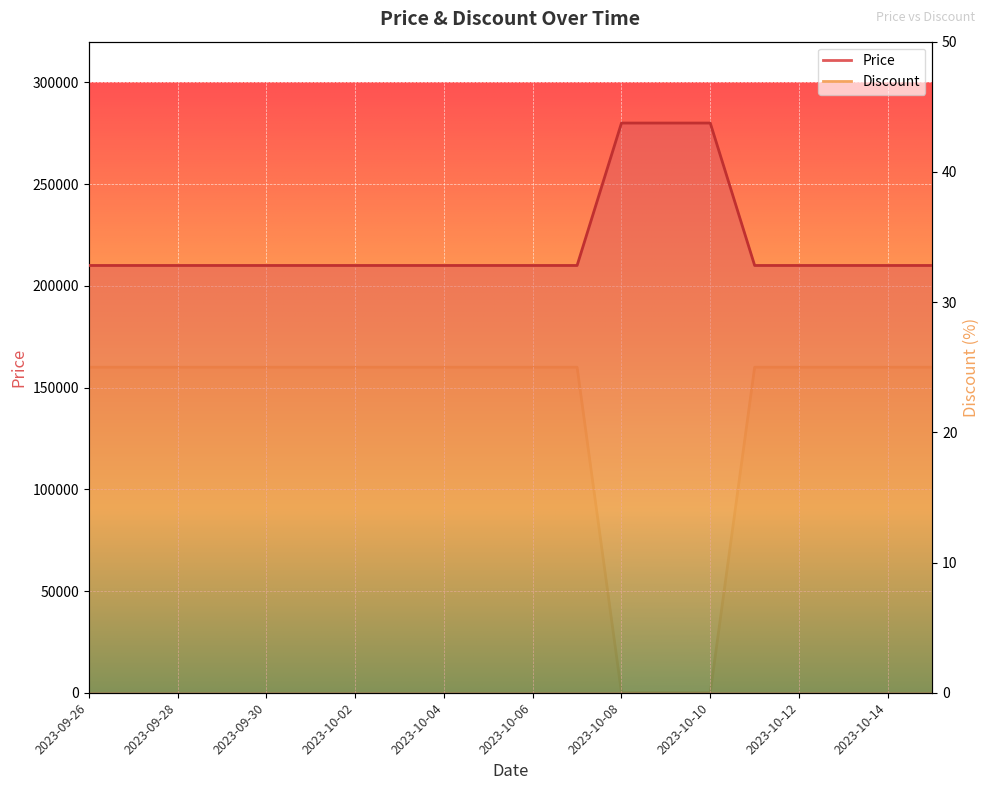

Is it true that Discount equals 13 at 2023-09-30?

False